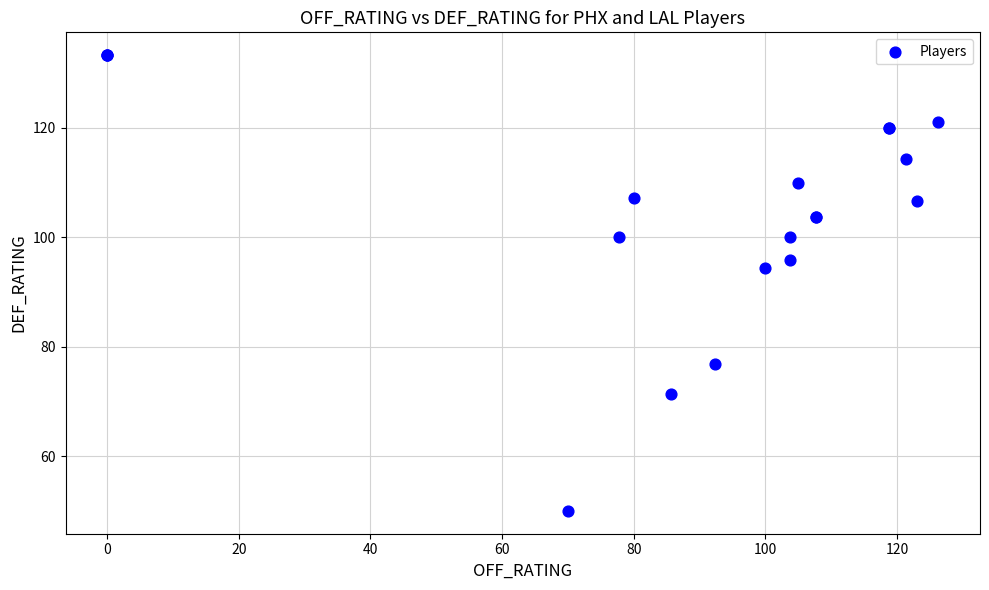

What Y value in the scatter plot is closest to 91?

94.4